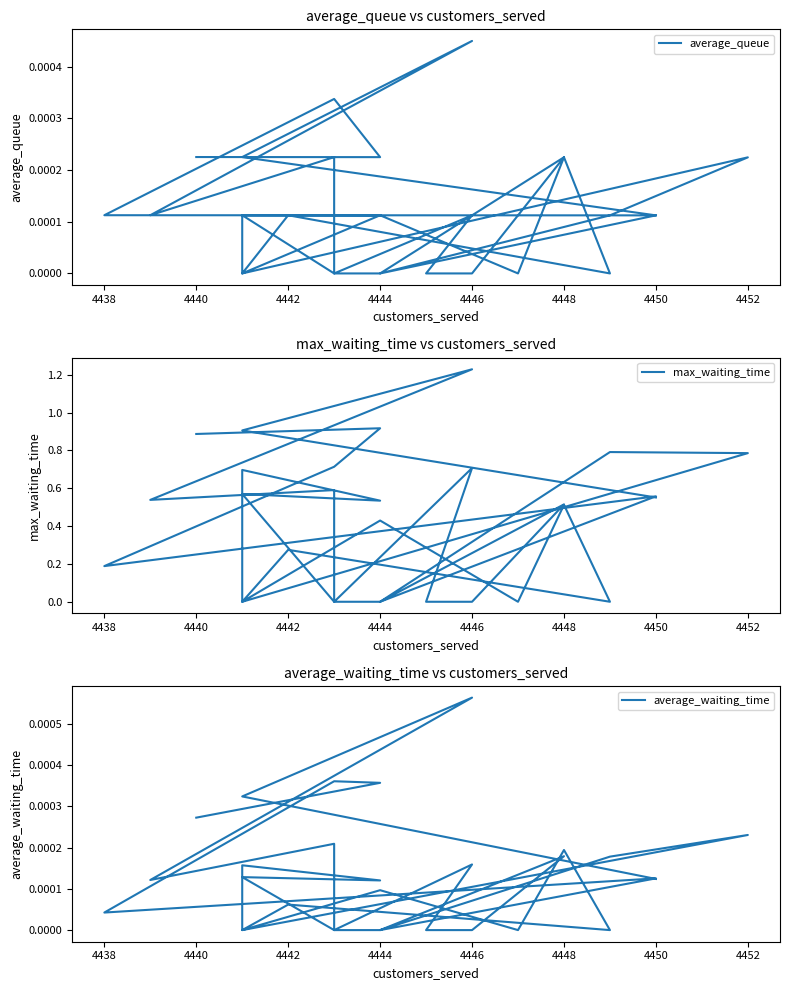

At how many categories does at least one series exceed 0?

20